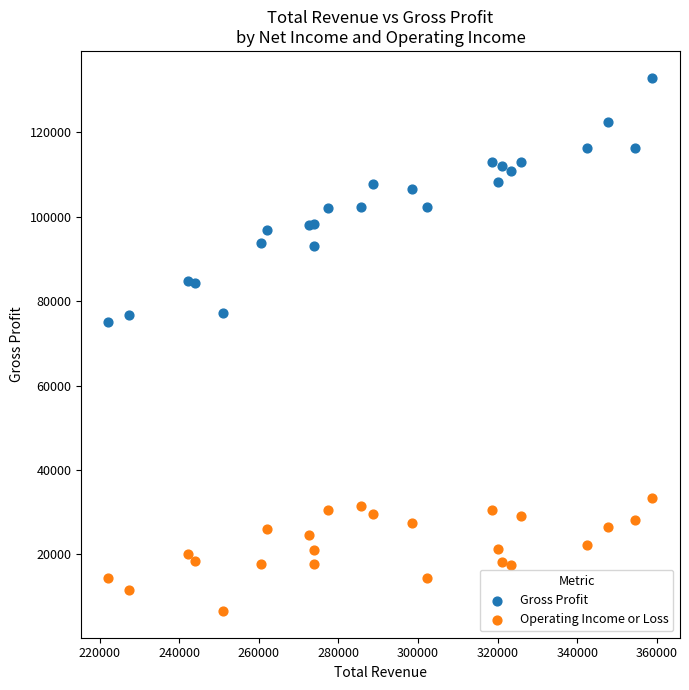

Which series has the widest spread of Y values?

Gross Profit